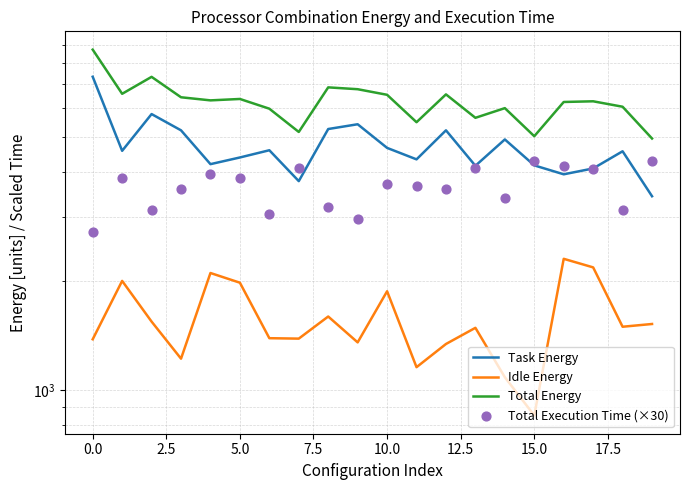

Which series has the widest spread of Y values?

Task Energy